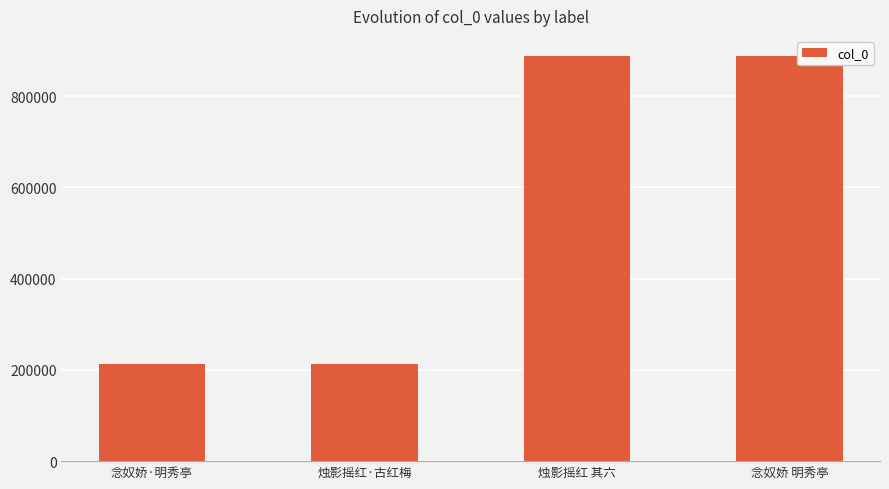

What position from the right is 念奴娇 明秀亭?

1